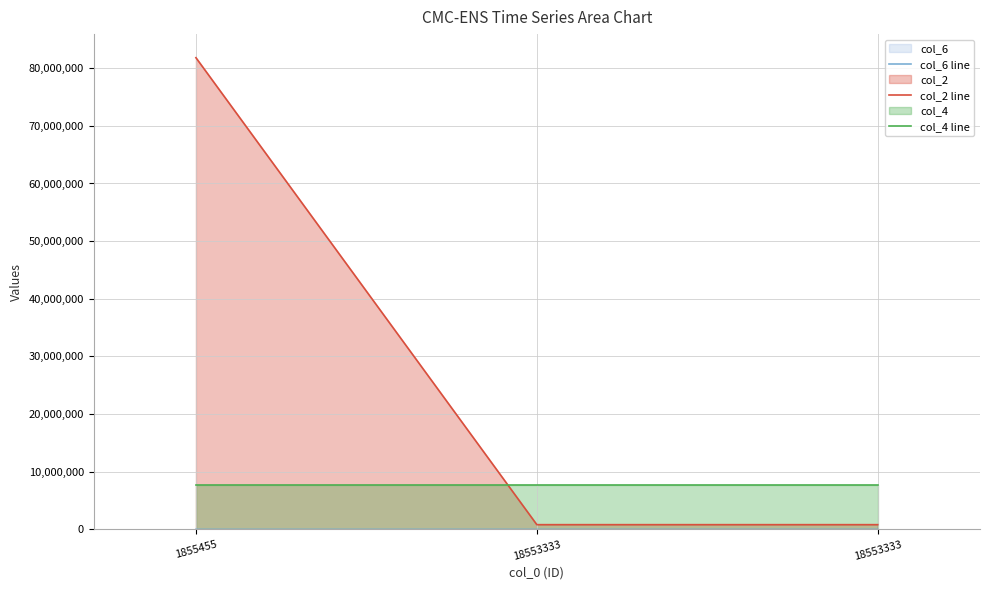

What is the total value across all series at 1855455?

89596008